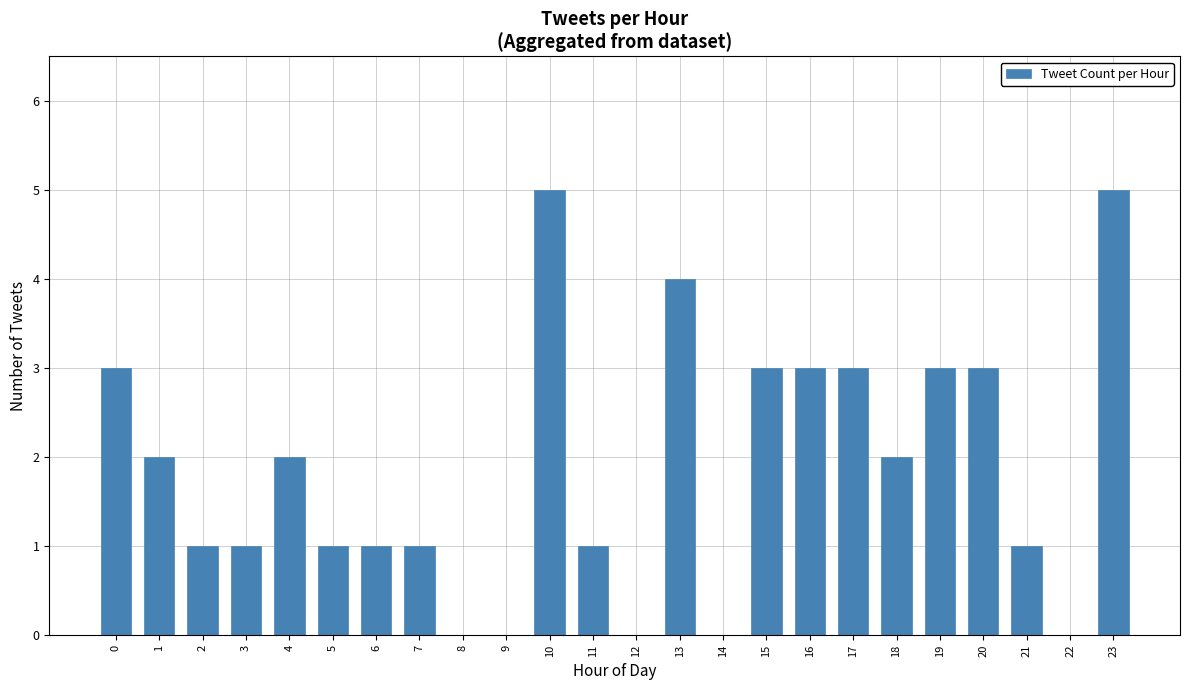

Which has a higher value, 2 or 8?

2